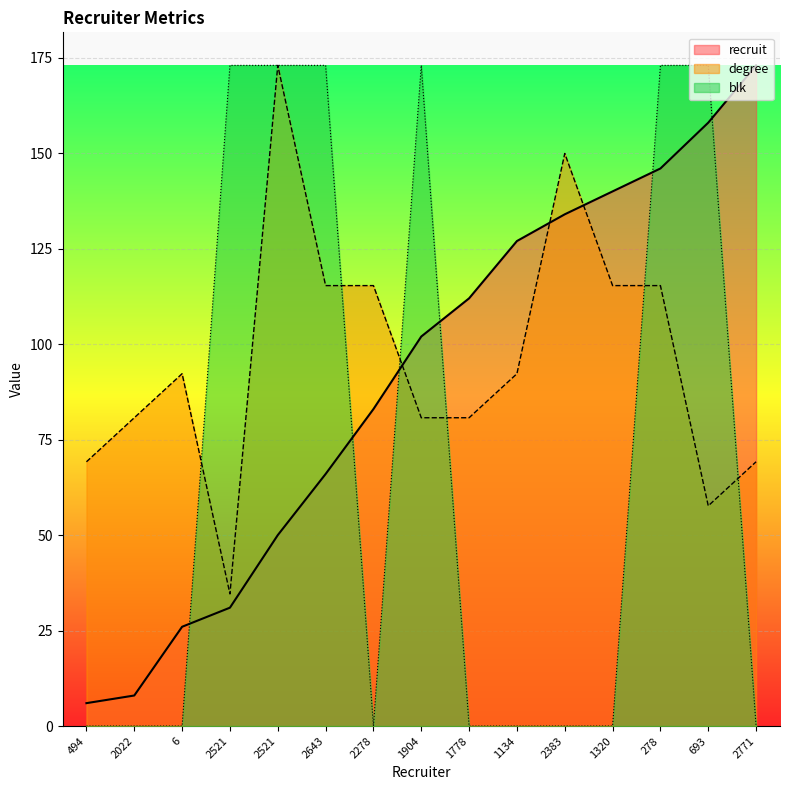

Reading right to left, what are all the values shown in this chart?

recruit: 2771=173.0	693=158.0	278=146.0	1320=140.0	2383=134.0	1134=127.0	1778=112.0	1904=102.0	2278=83.0	2643=66.0	2521=50.0	2521=31.0	6=26.0	2022=8.0	494=6.0
degree: 2771=69.2	693=57.7	278=115.3	1320=115.3	2383=149.9	1134=92.3	1778=80.7	1904=80.7	2278=115.3	2643=115.3	2521=173.0	2521=34.6	6=92.3	2022=80.7	494=69.2
blk: 2771=0.0	693=173.0	278=173.0	1320=0.0	2383=0.0	1134=0.0	1778=0.0	1904=173.0	2278=0.0	2643=173.0	2521=173.0	2521=173.0	6=0.0	2022=0.0	494=0.0